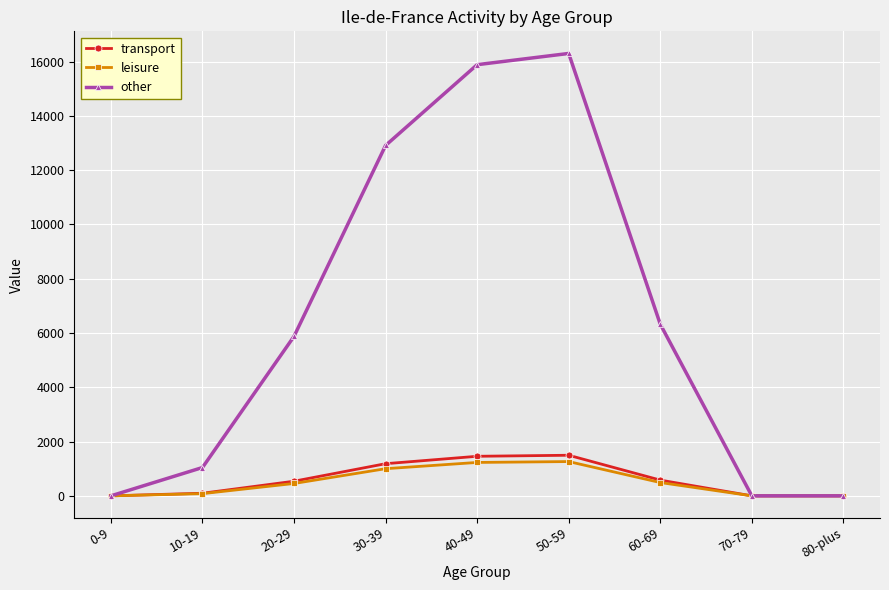

Does the chart display data point markers on the line(s)?

Yes